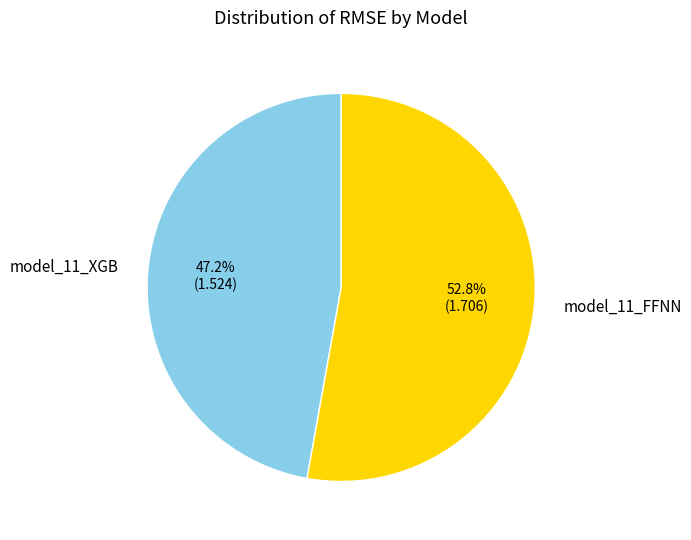

To the nearest percent, what is the average slice percentage?

50%